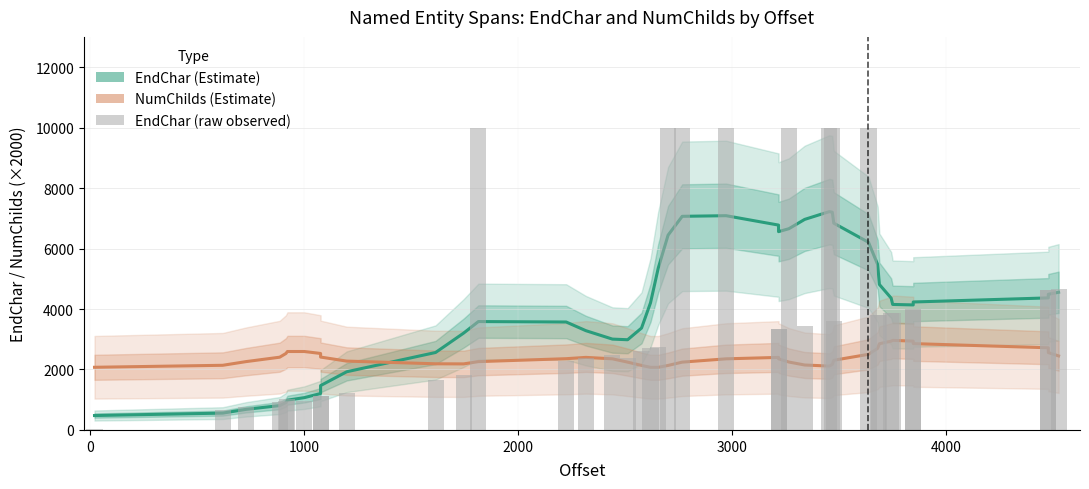

Is it true that EndChar (raw) equals 1641.9 at 2000?

False